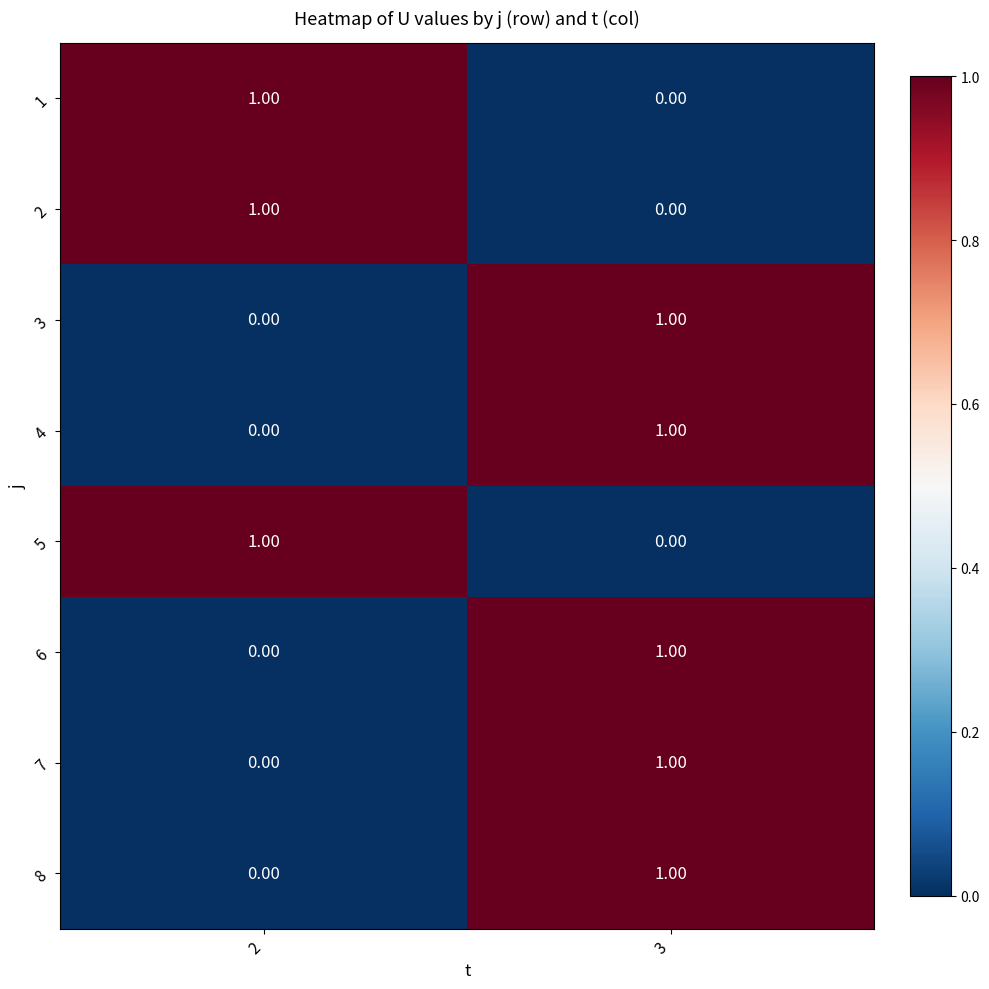

Is the value of 3 at 2 greater than the value of 6 at 3?

No